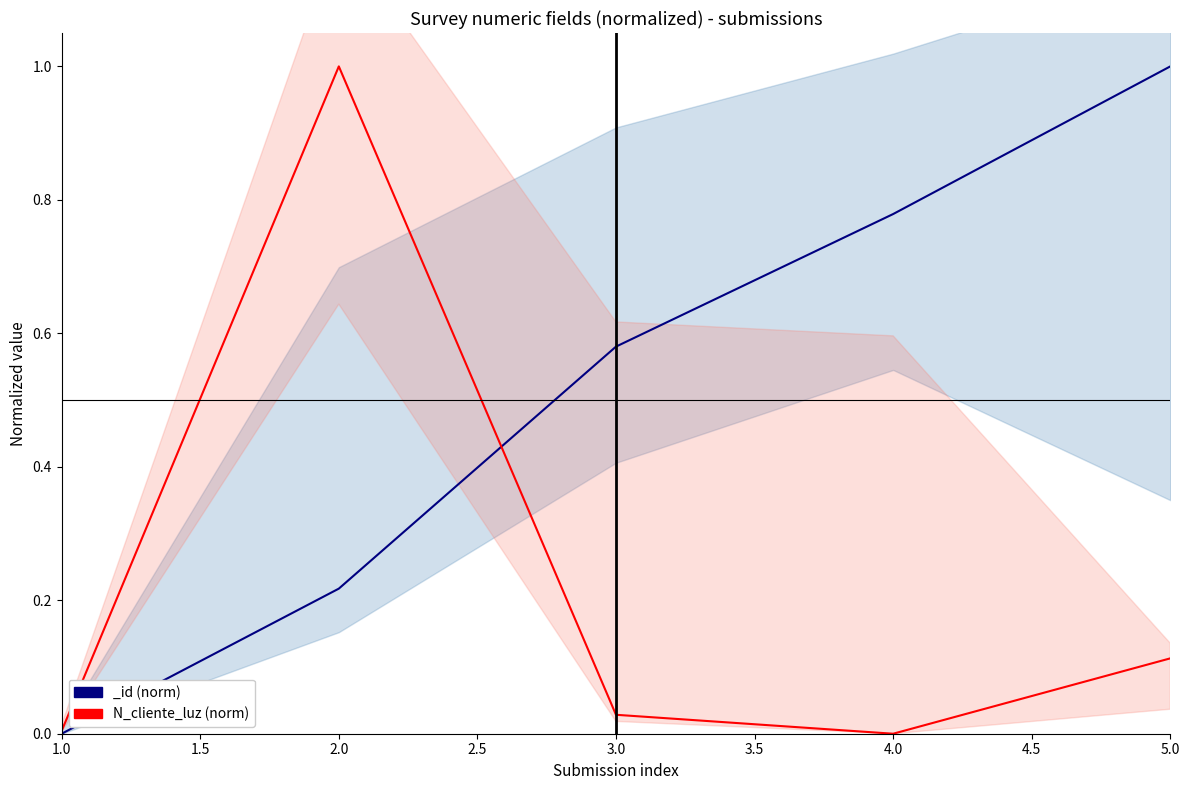

What is the sum of all values?

1.1